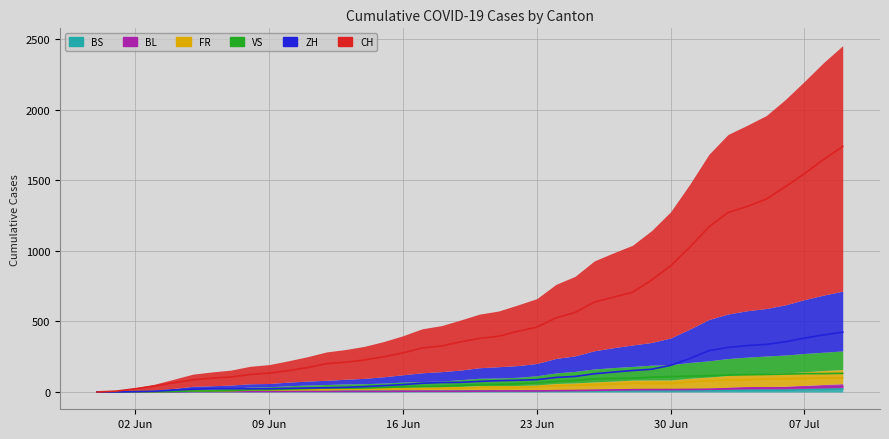

Between 2020-05-31 and 2020-06-25, which series saw the biggest shift?

CH